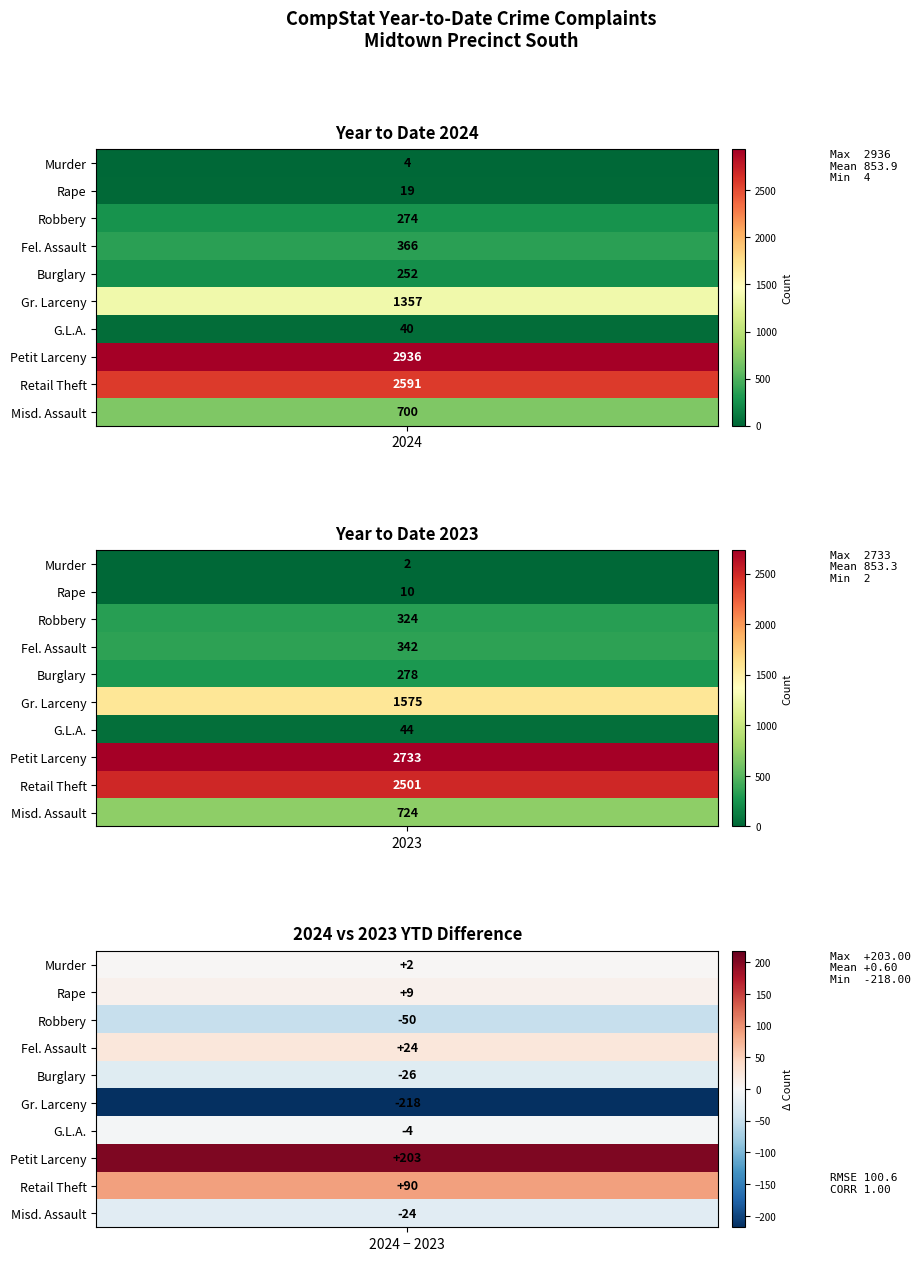

Is it true that G.L.A. equals 40 at 0?

True